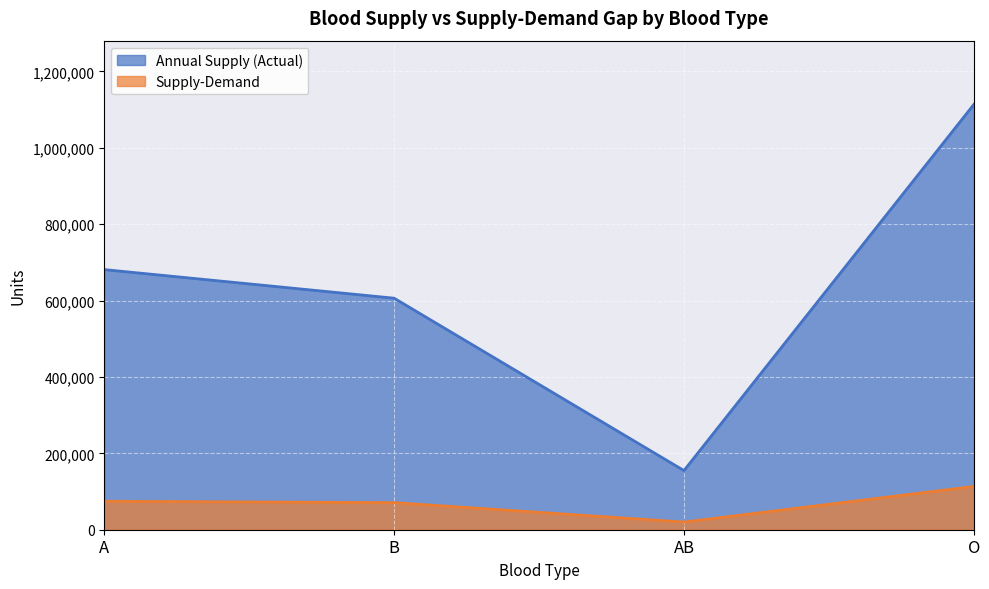

Rank the categories by Annual Supply (Actual) value from lowest to highest.

AB, B, A, O